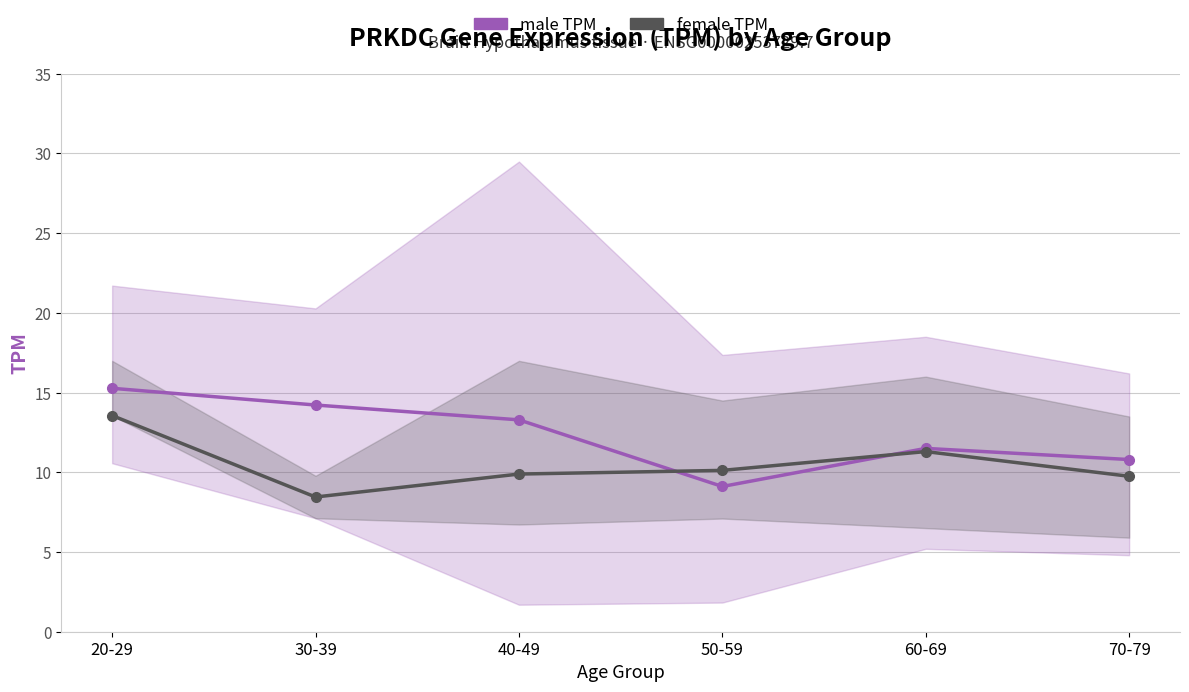

List the labels in order of male value, largest first.

20-29, 30-39, 40-49, 60-69, 70-79, 50-59